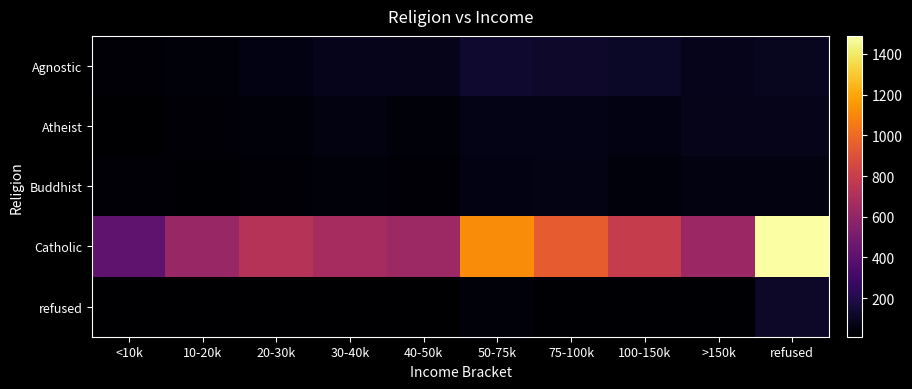

What is the greatest value displayed?

1489